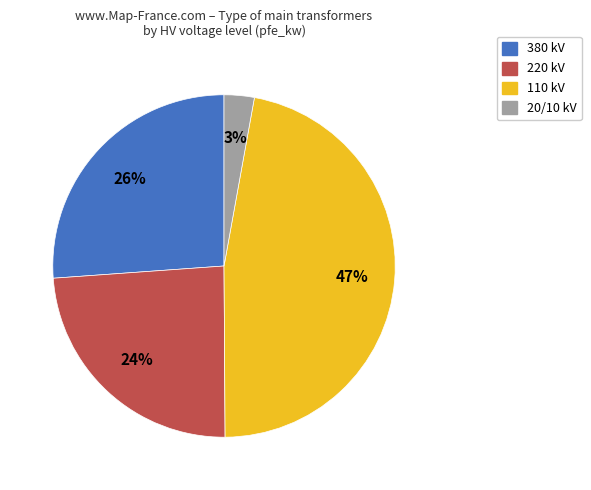

Does any single category account for the majority?

No